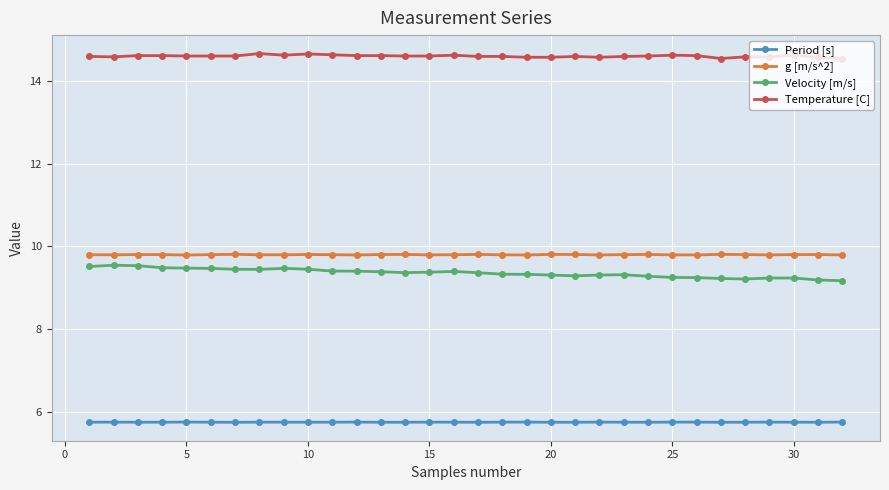

What is the minimum value for Temperature [C]?

14.6